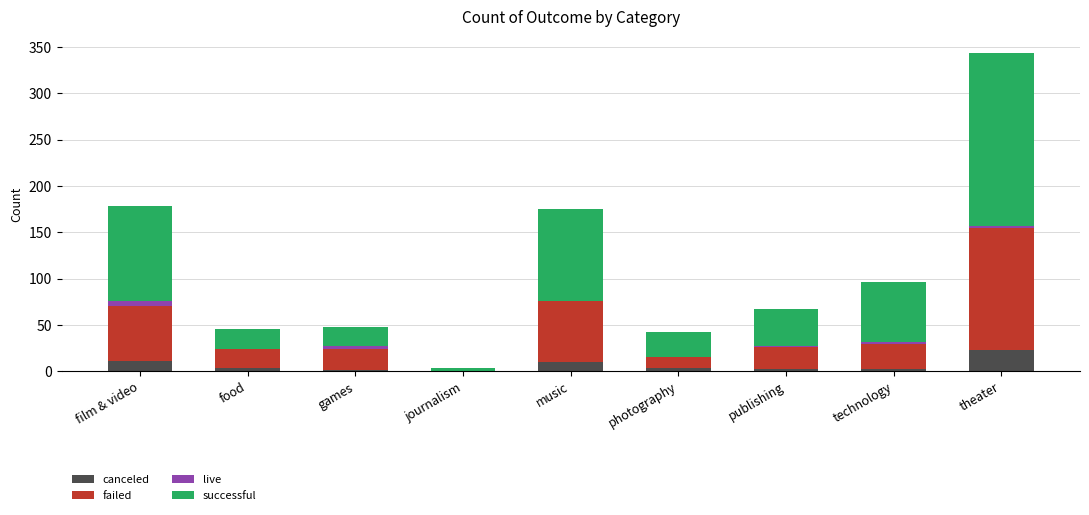

At which category is the sum across all series the highest?

theater